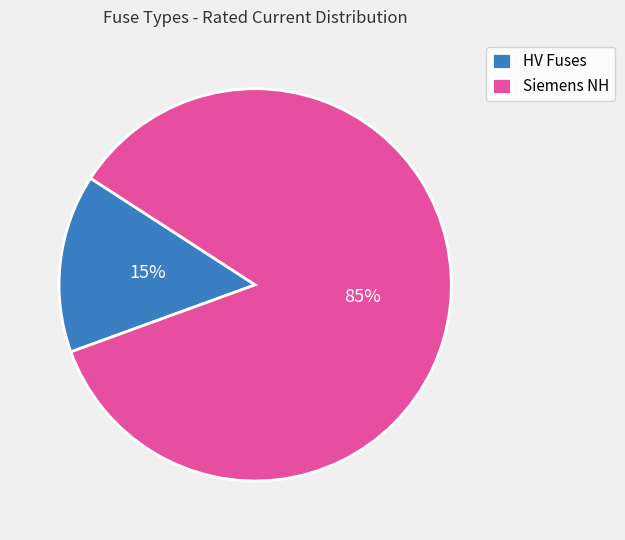

Does any single category account for the majority?

Yes